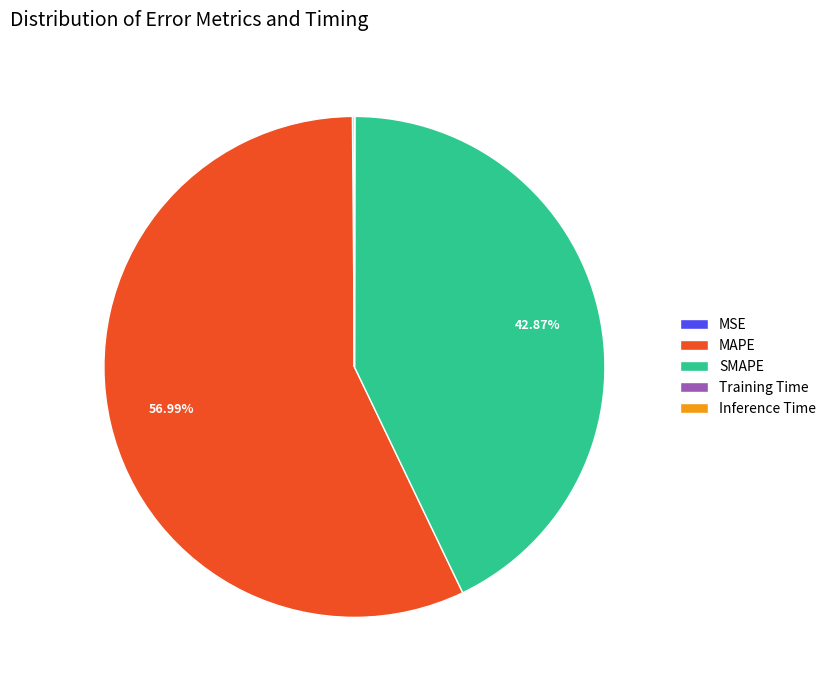

Is it true that MAPE is 49% of the pie?

False